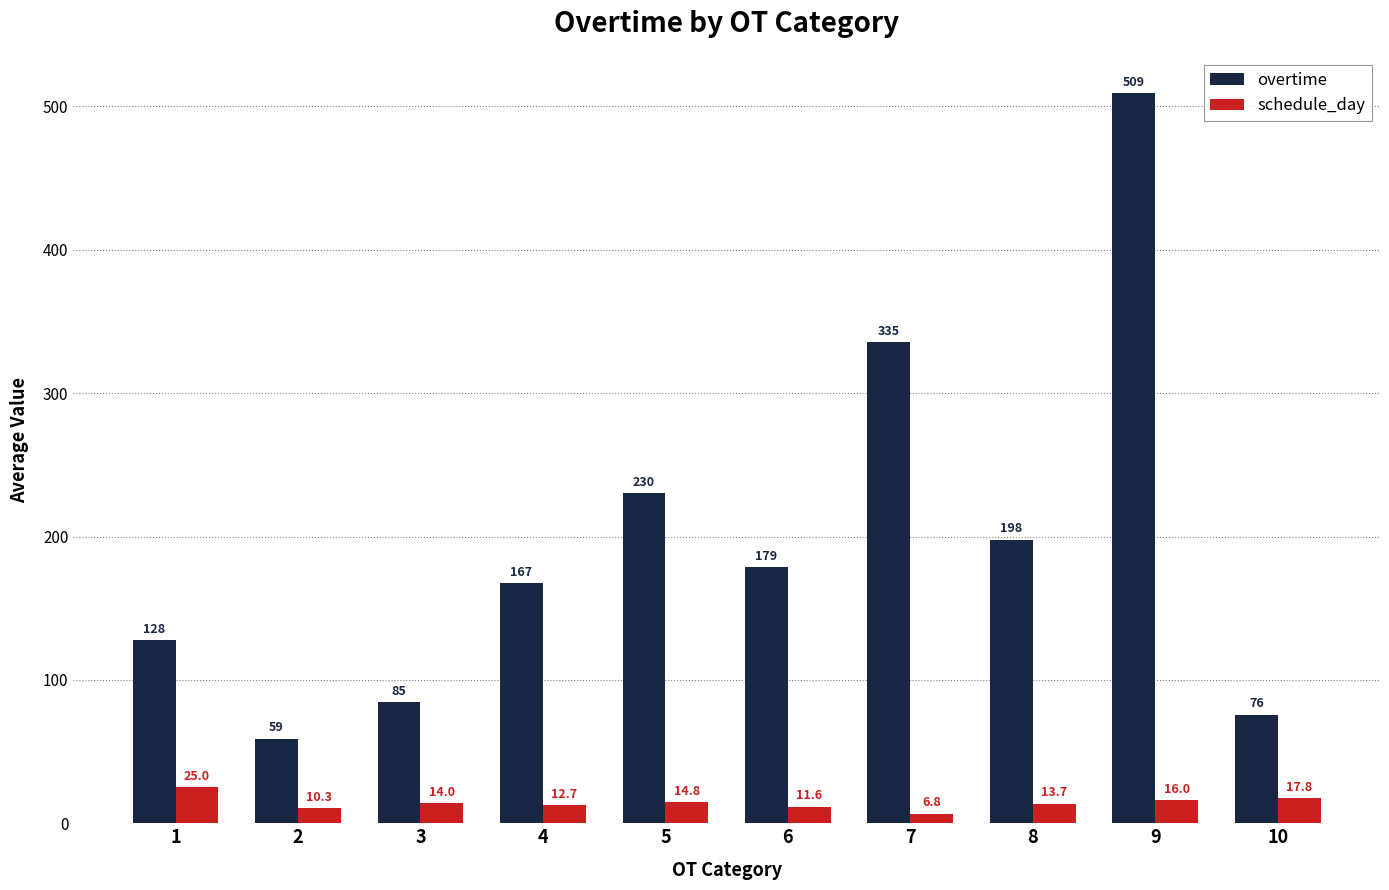

What is the spread (max minus min) of values at 4?

154.6